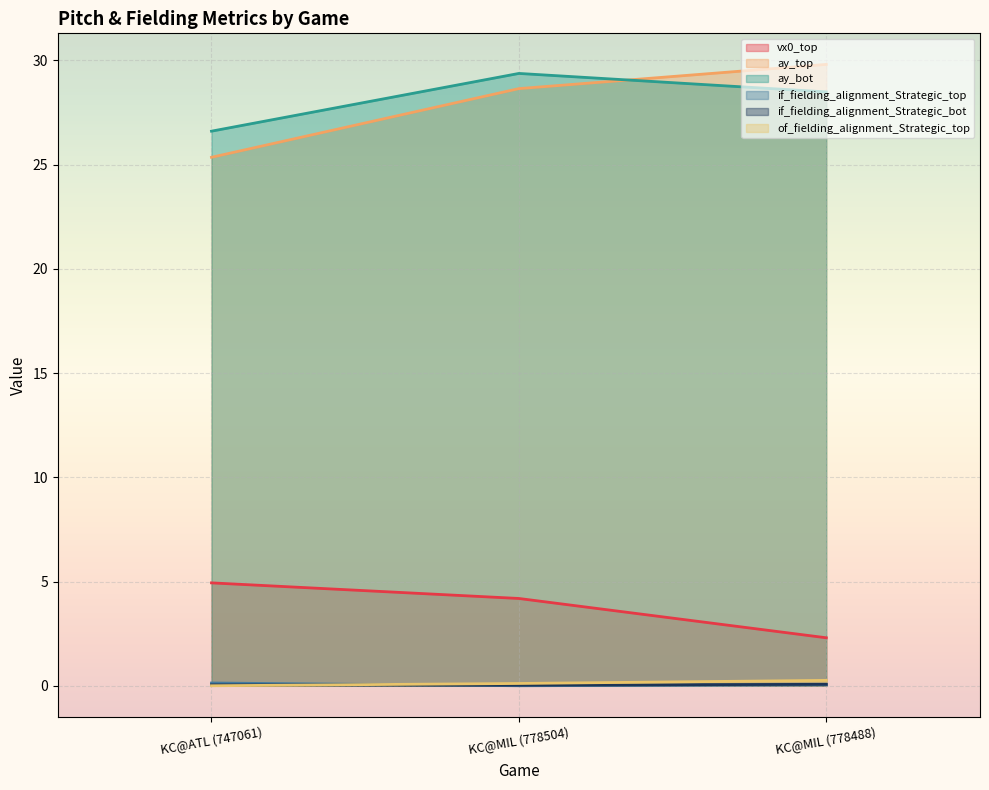

List the labels in order of of_fielding_alignment_Strategic_top value, smallest first.

KC@ATL (747061), KC@MIL (778504), KC@MIL (778488)